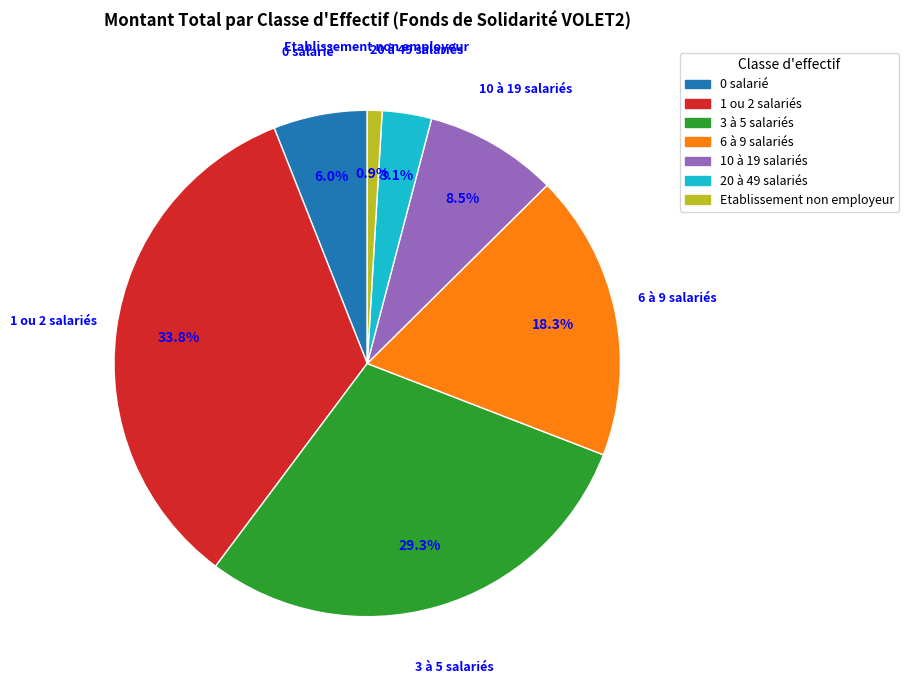

Is 3 à 5 salariés the majority of the pie?

No